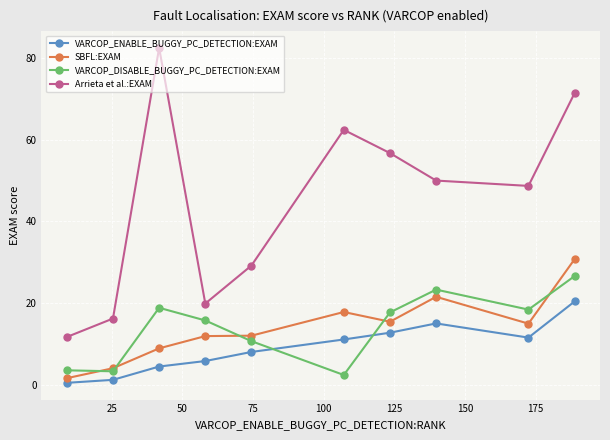

What is the value of the VARCOP_DISABLE_BUGGY_PC_DETECTION:EXAM point at the 9th from the left?

18.4